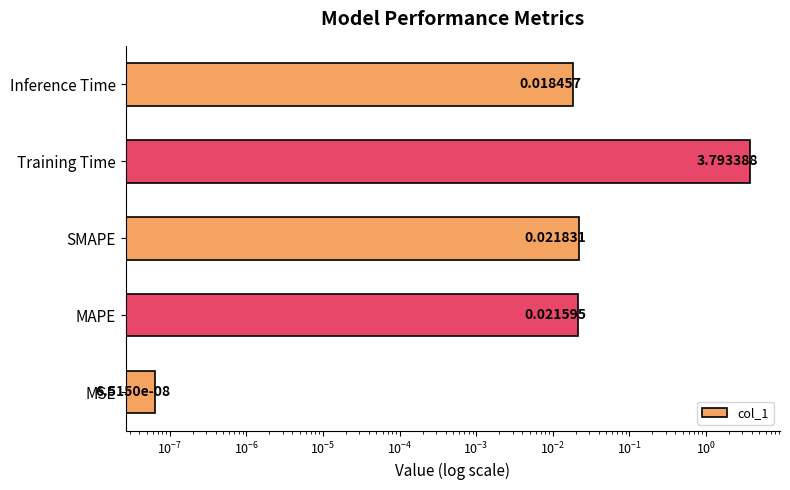

How many bars are there in total?

5